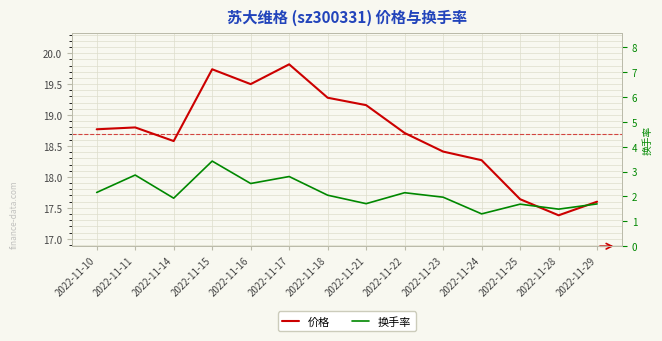

What is the greatest value displayed?

19.8